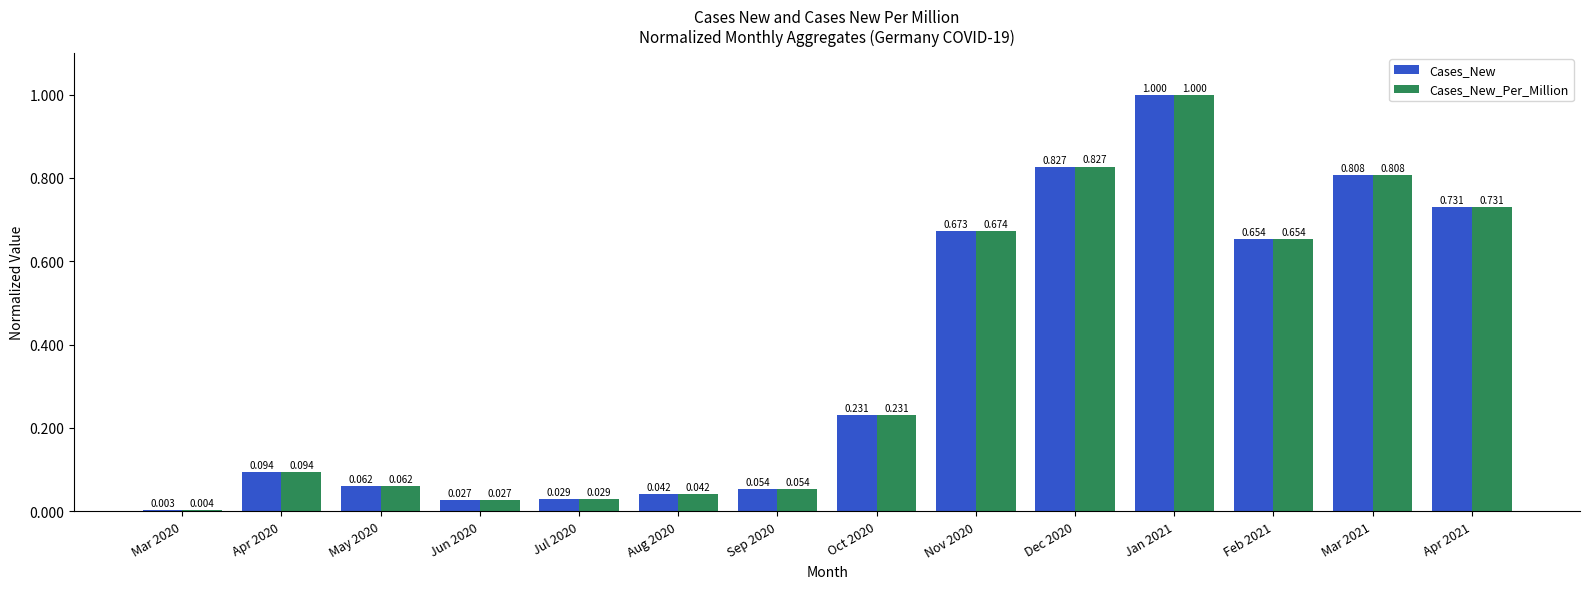

Is the value of Cases_New at Oct 2020 greater than the value of Cases_New_Per_Million at Nov 2020?

No